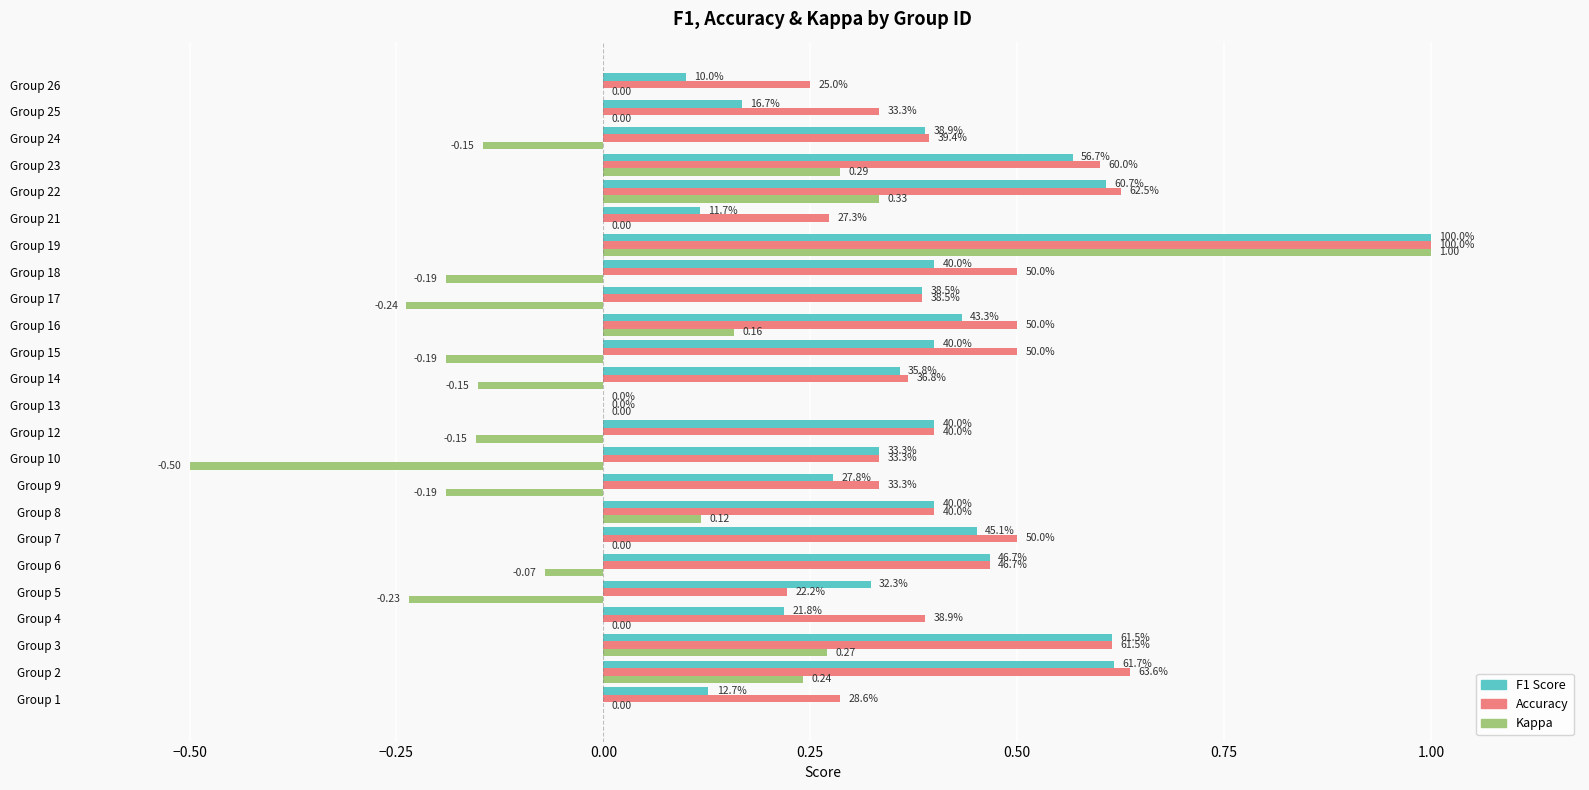

What position from the right is 0.25?

20